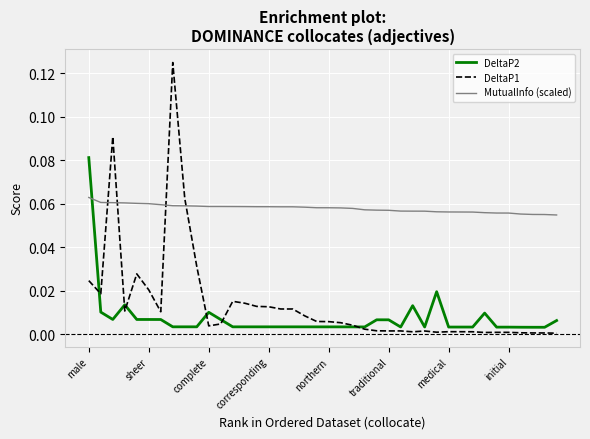

Which series has the widest spread of values?

DeltaP1